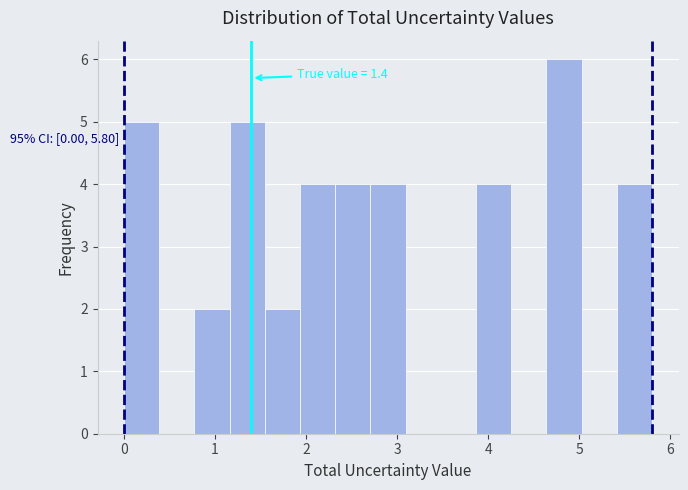

Read against the x-axis, roughly where is the centre of the tallest bar?

4.8